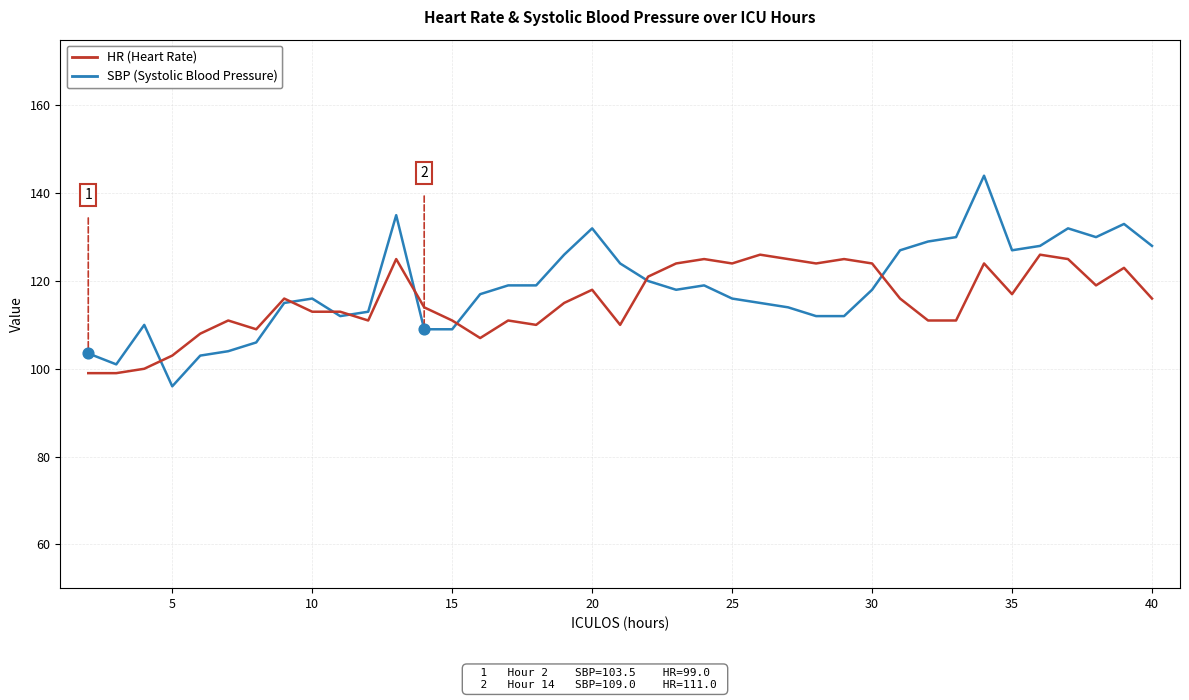

What is the maximum value shown in the chart?

144.0